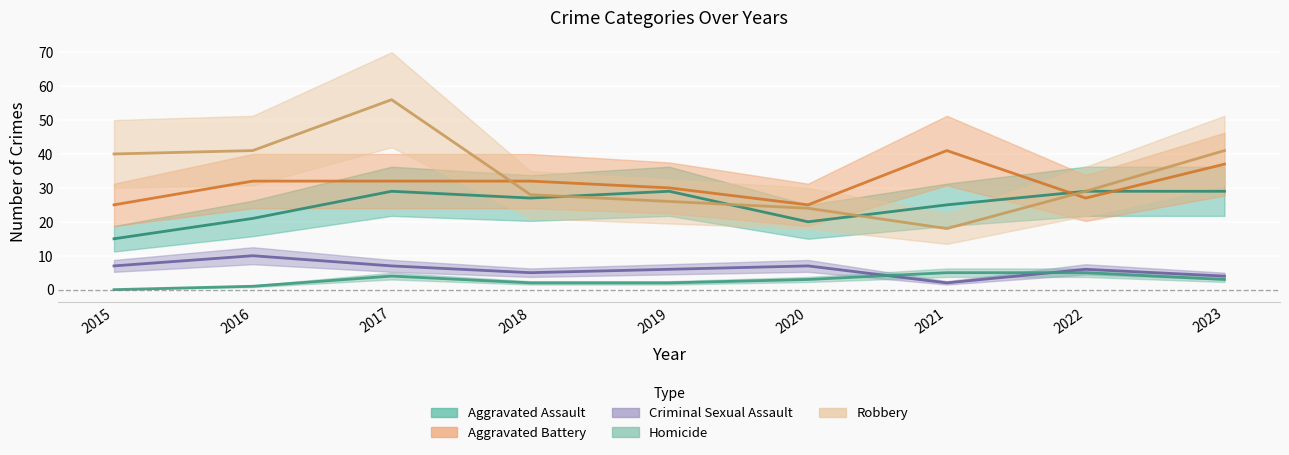

Where is the first local minimum for Criminal Sexual Assault?

2018